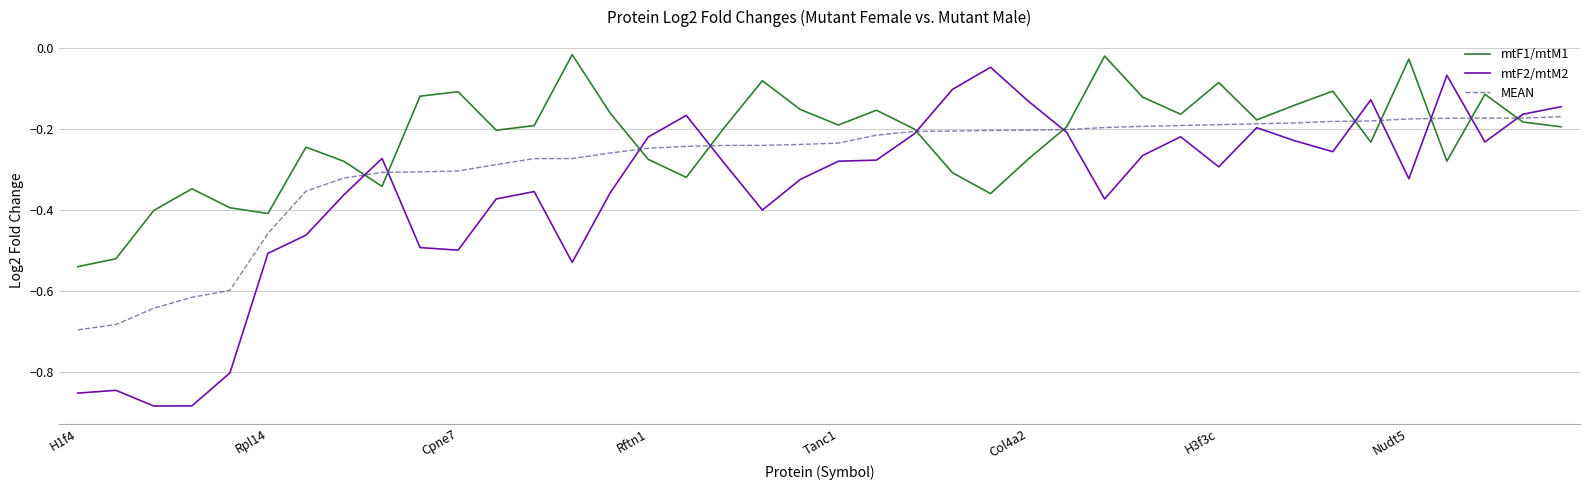

What are all the series names shown in the legend?

mtF1/mtM1, mtF2/mtM2, MEAN